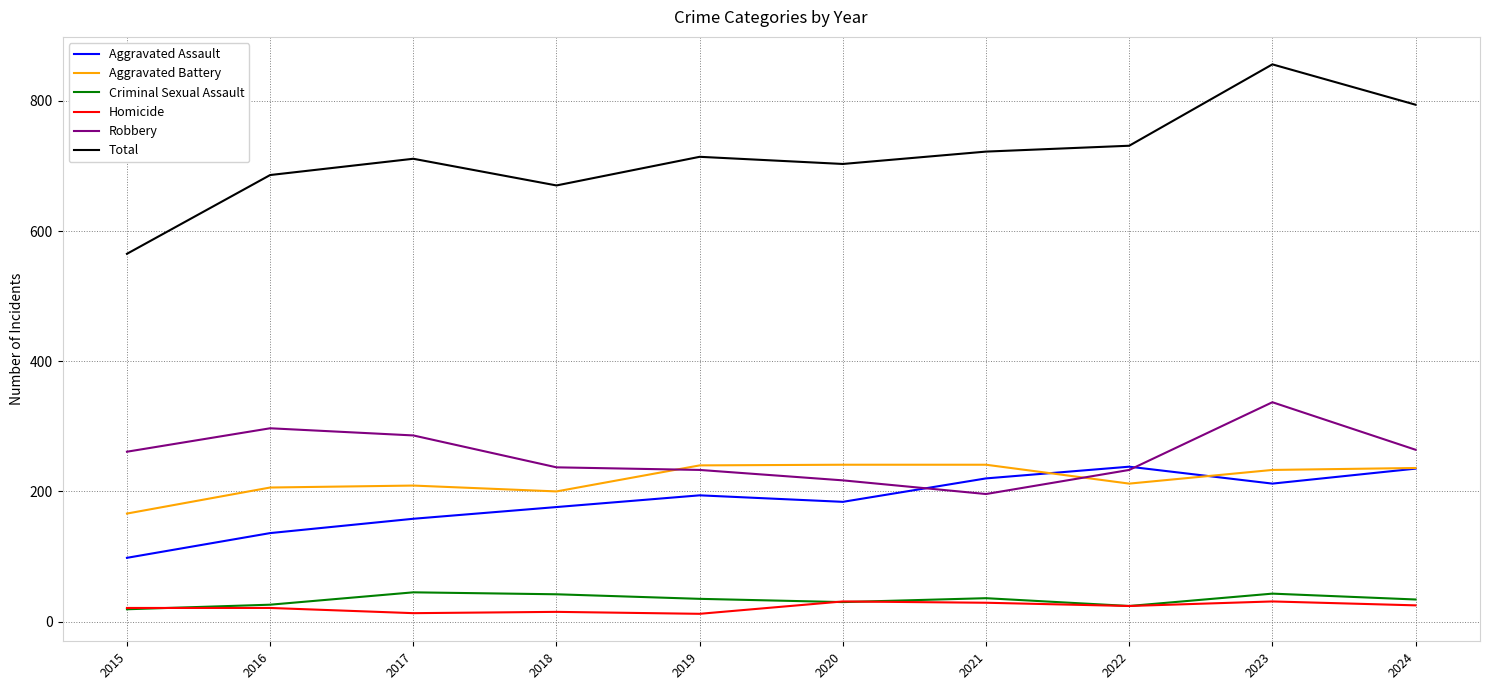

Read the Total value at 2020, to the nearest 10.

700